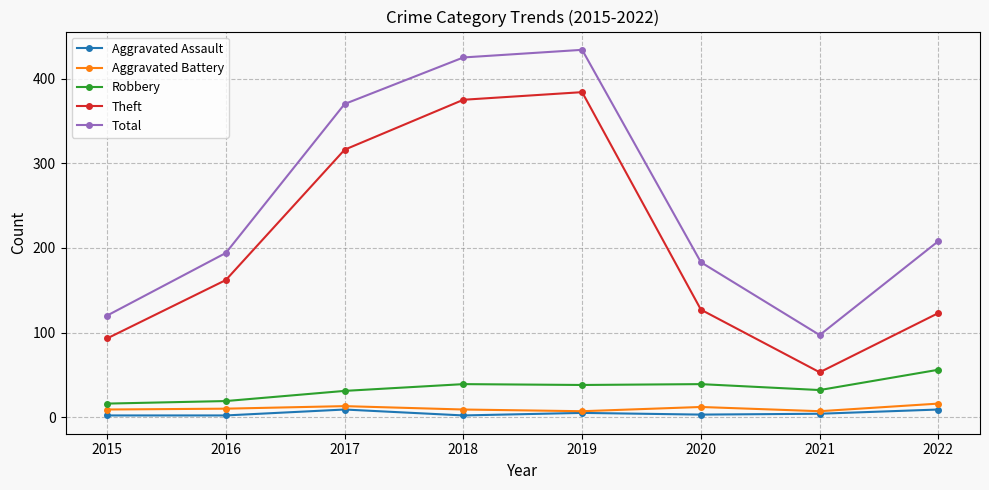

What is the smallest value displayed?

2